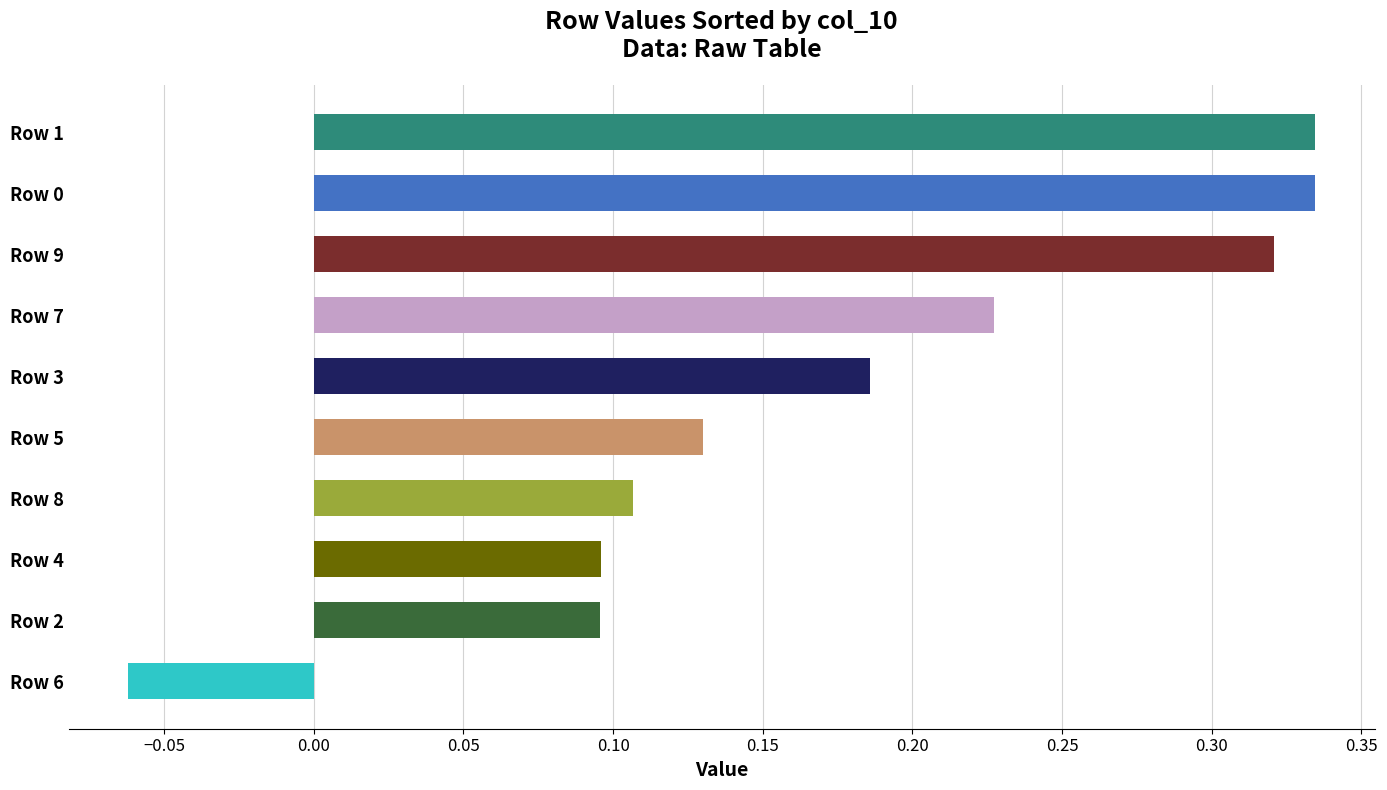

The chart shows a value of 0.0 at Row 2. True or false?

False